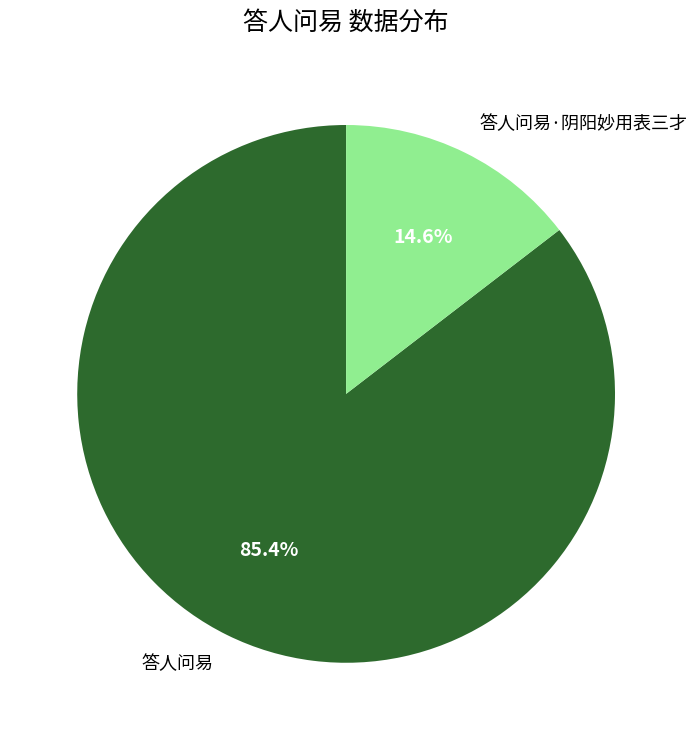

What percentage is NOT represented by 答人问易?

14.6%